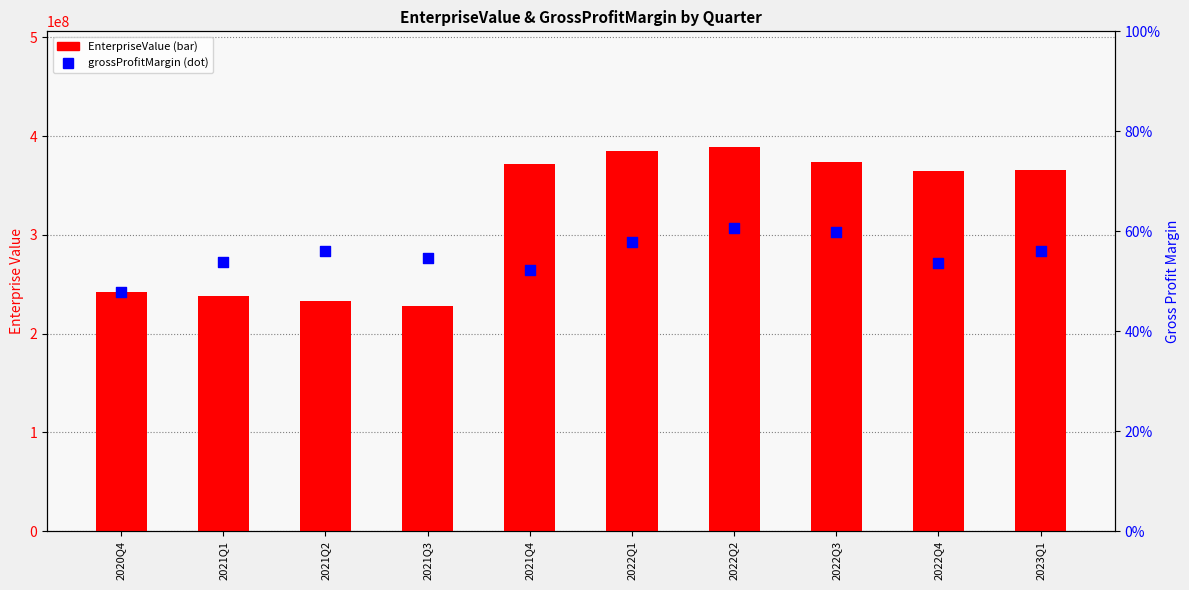

Which series contains the lowest Y value?

grossProfitMargin